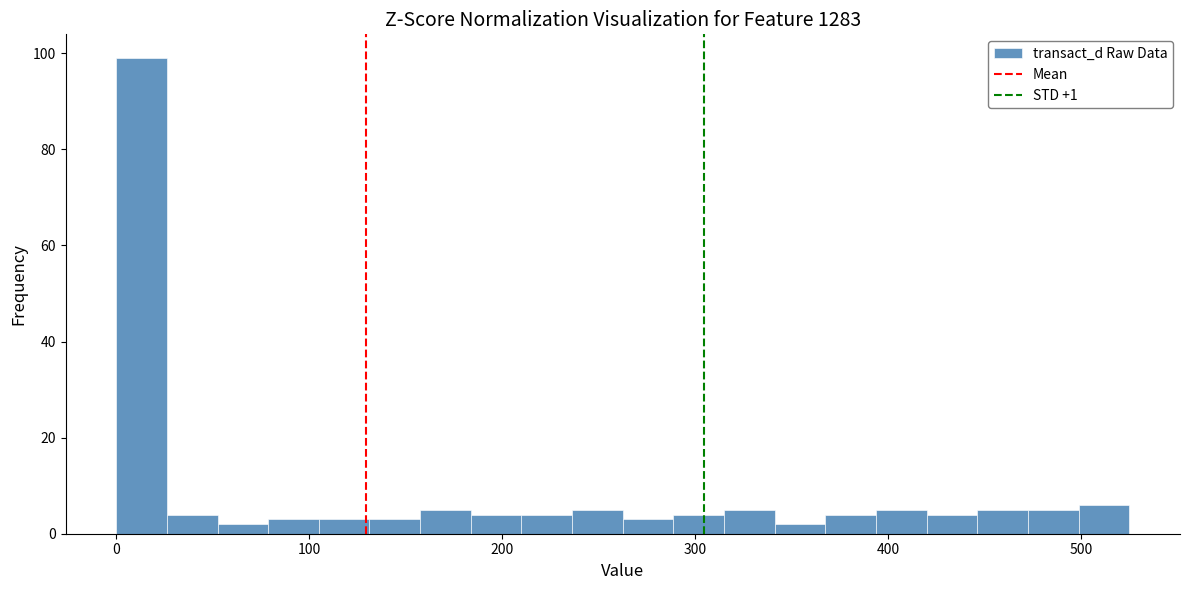

Around what value on the x-axis is the tallest bar? Give the approximate position of its centre, as read against the axis.

10